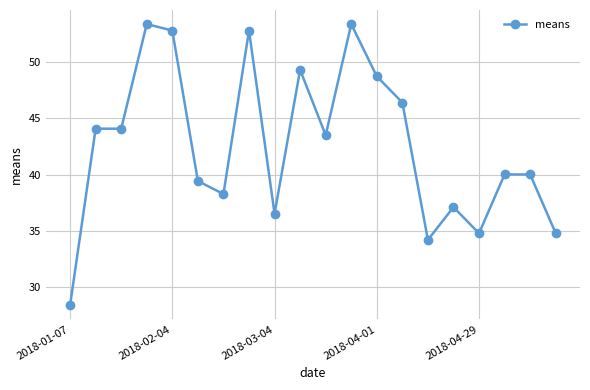

How many data points are above 43?

10